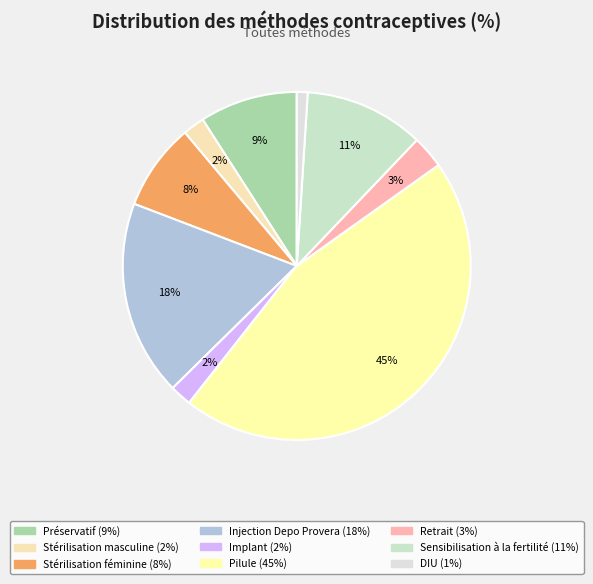

Is there a majority slice in this chart?

No